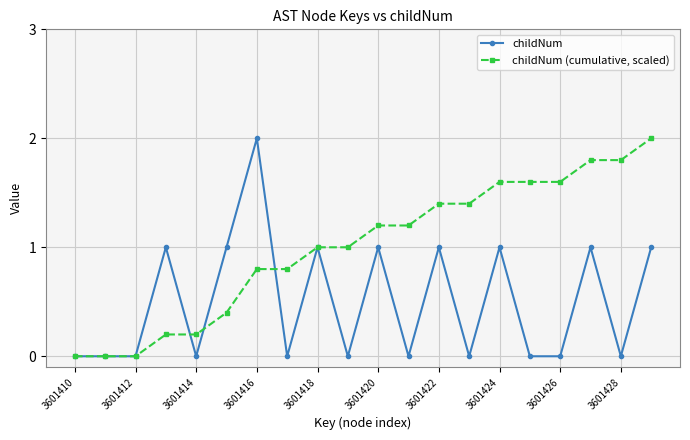

True or false: childNum has more than 2 points higher than both neighbors.

True